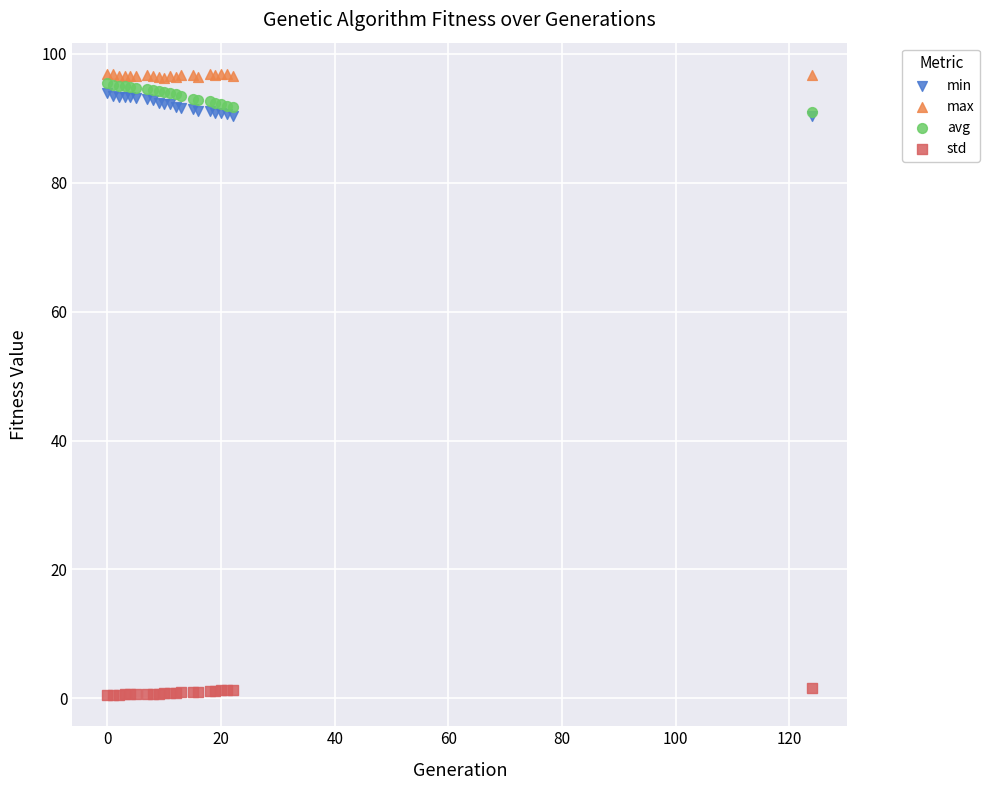

What are all the series names shown in the legend?

min, max, avg, std